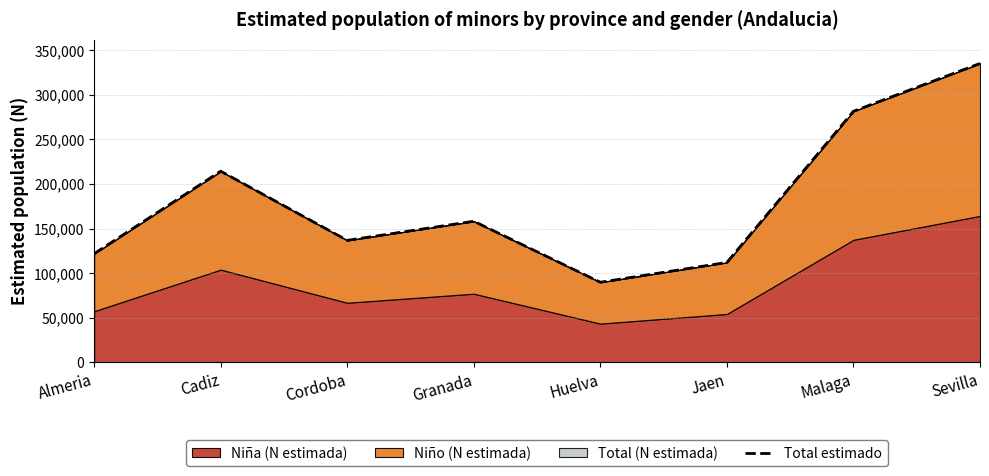

How many interior local peaks (higher than both neighbors) does the data have?

2